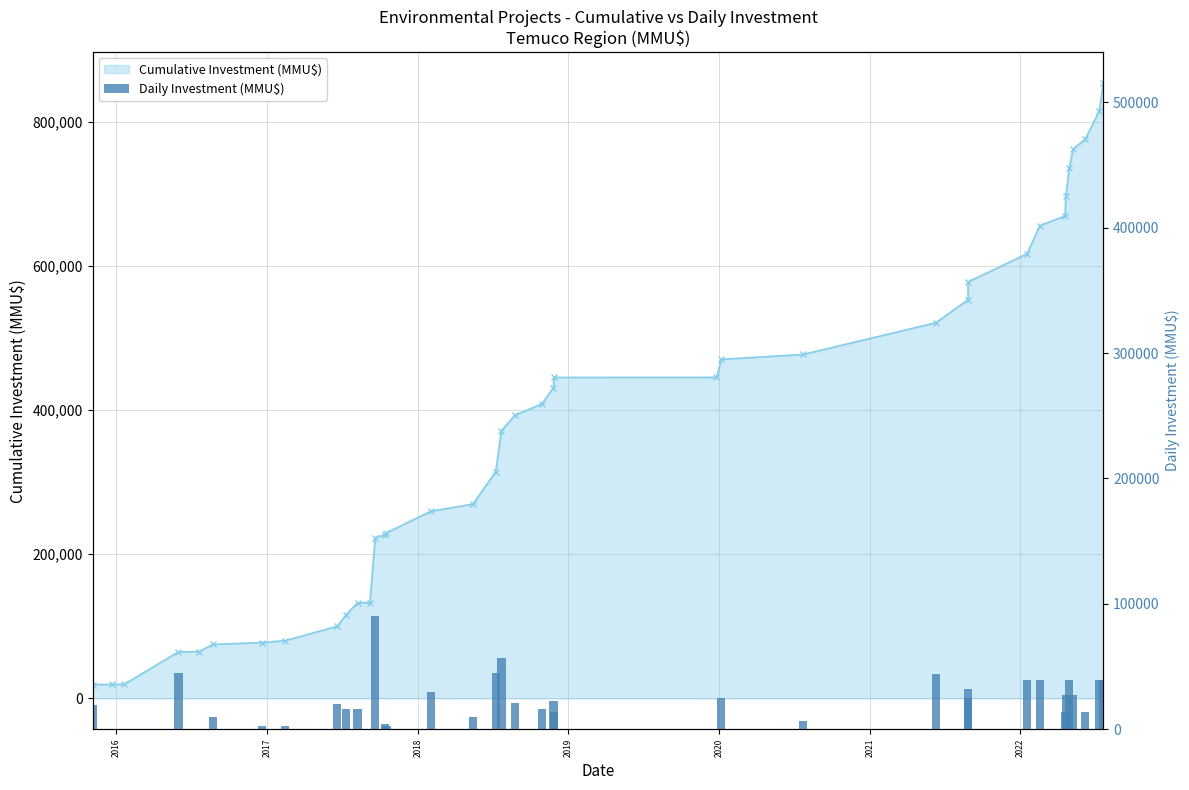

Reading left to right, extract all data points from this chart.

19283	200	200	45000	210	10000	2597	2597	20000	16307	16307	200	90000	4000	2760	30000	9903	45000	57000	20966	16000	22700	14000	29	25000	6800	44000	31907	24693	39000	39000	13500	27000	39000	27000	13500	39000	39000